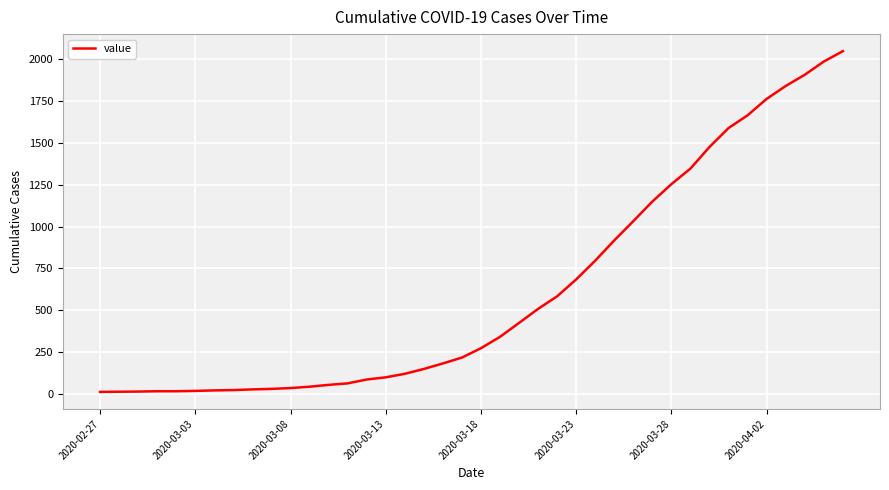

What is the greatest value displayed?

2048